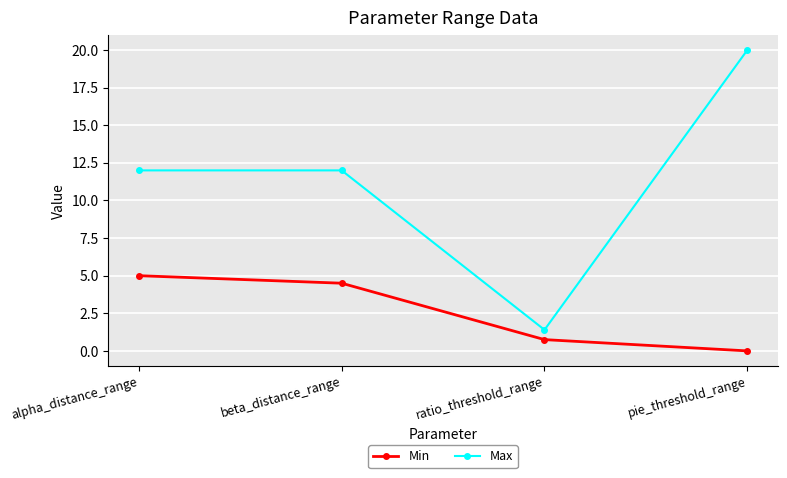

The value of Min at pie_threshold_range is -2.3. True or false?

False